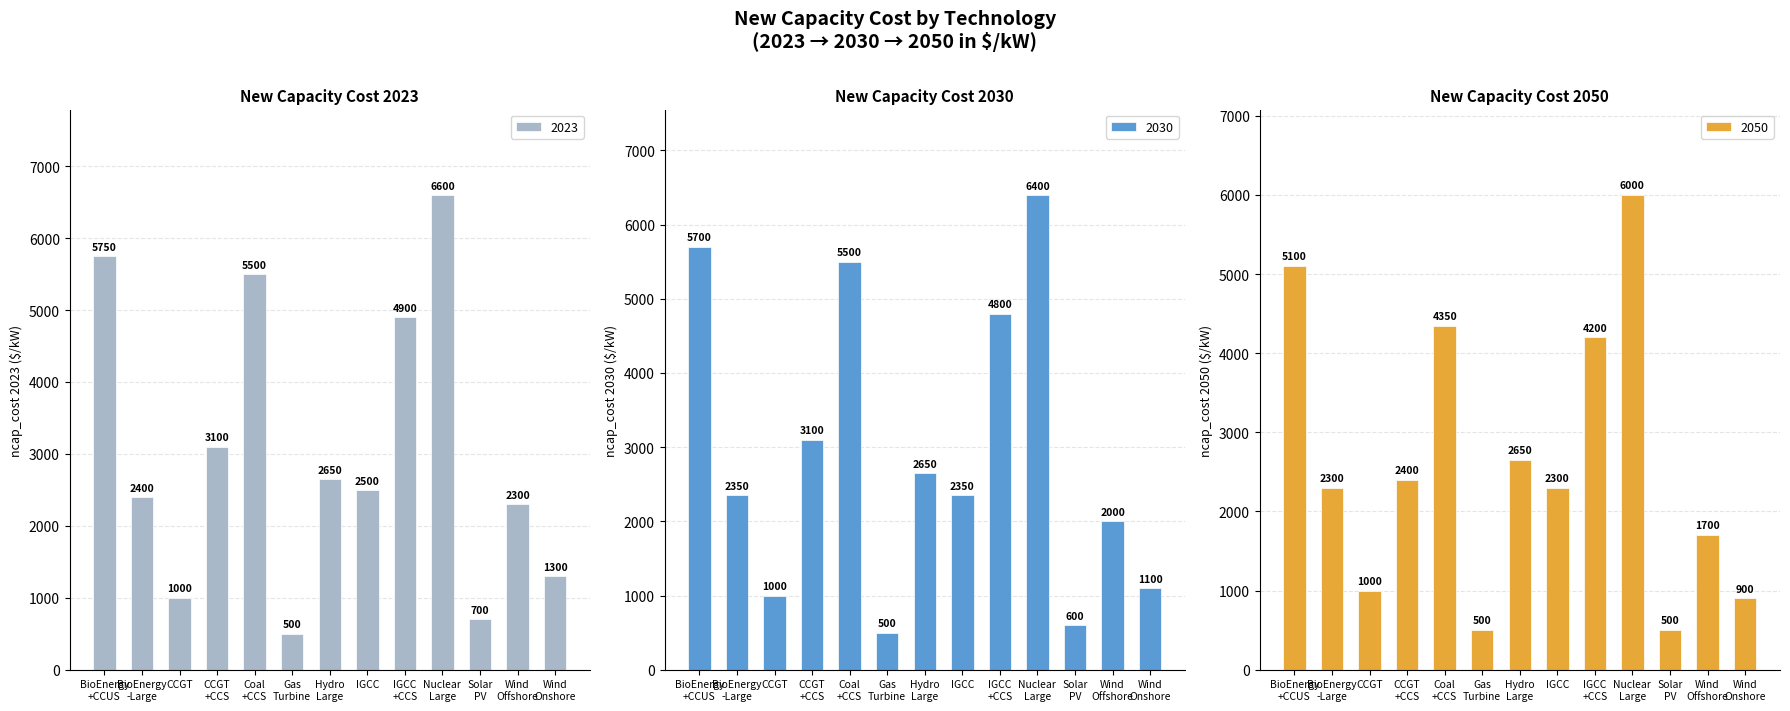

Is it true that 2023 equals 1532 at CCGT?

False